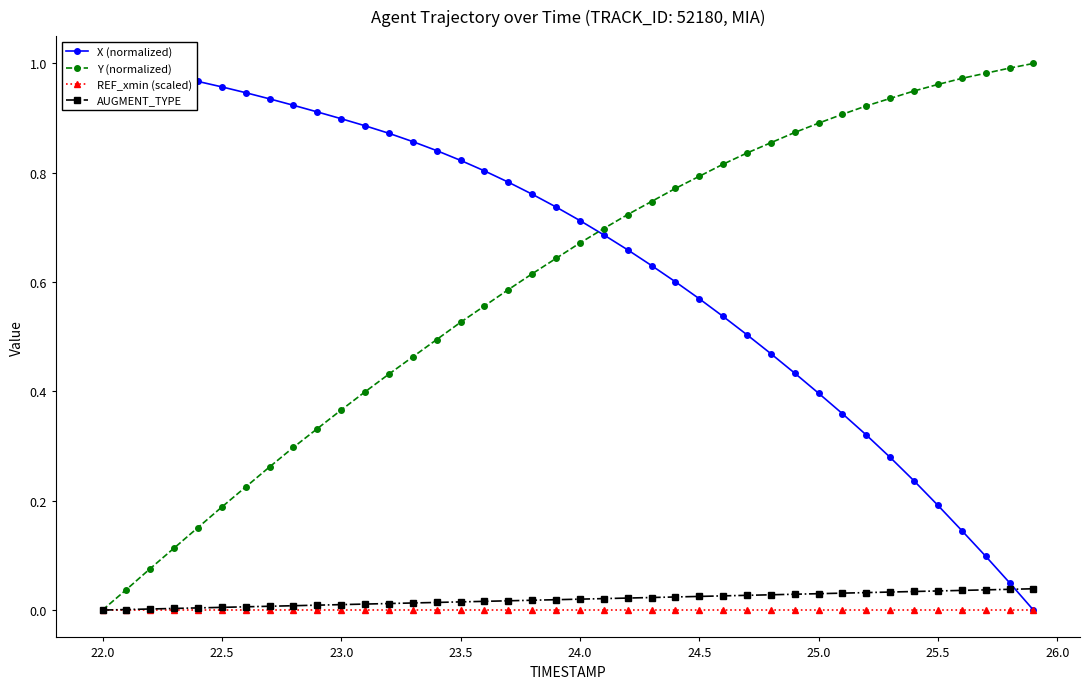

True or false: REF_xmin (scaled) has more than 1 points higher than both neighbors.

False